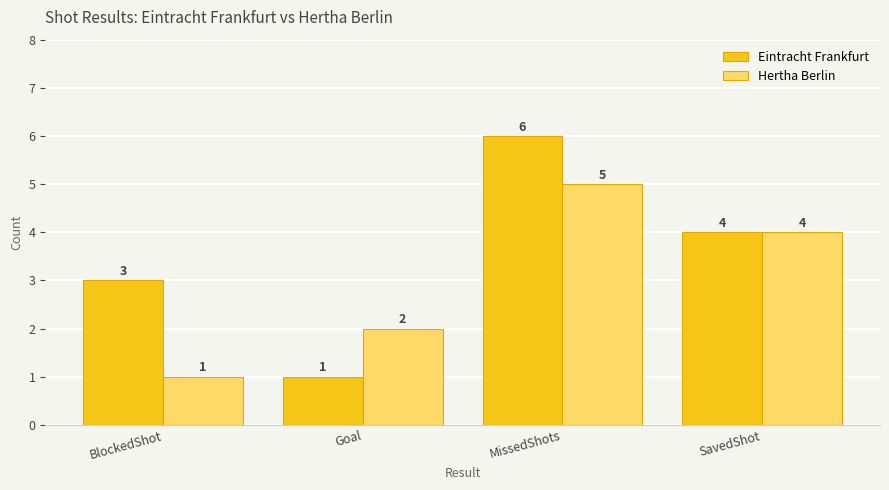

What is the label of the 3rd bar from the left?

MissedShots